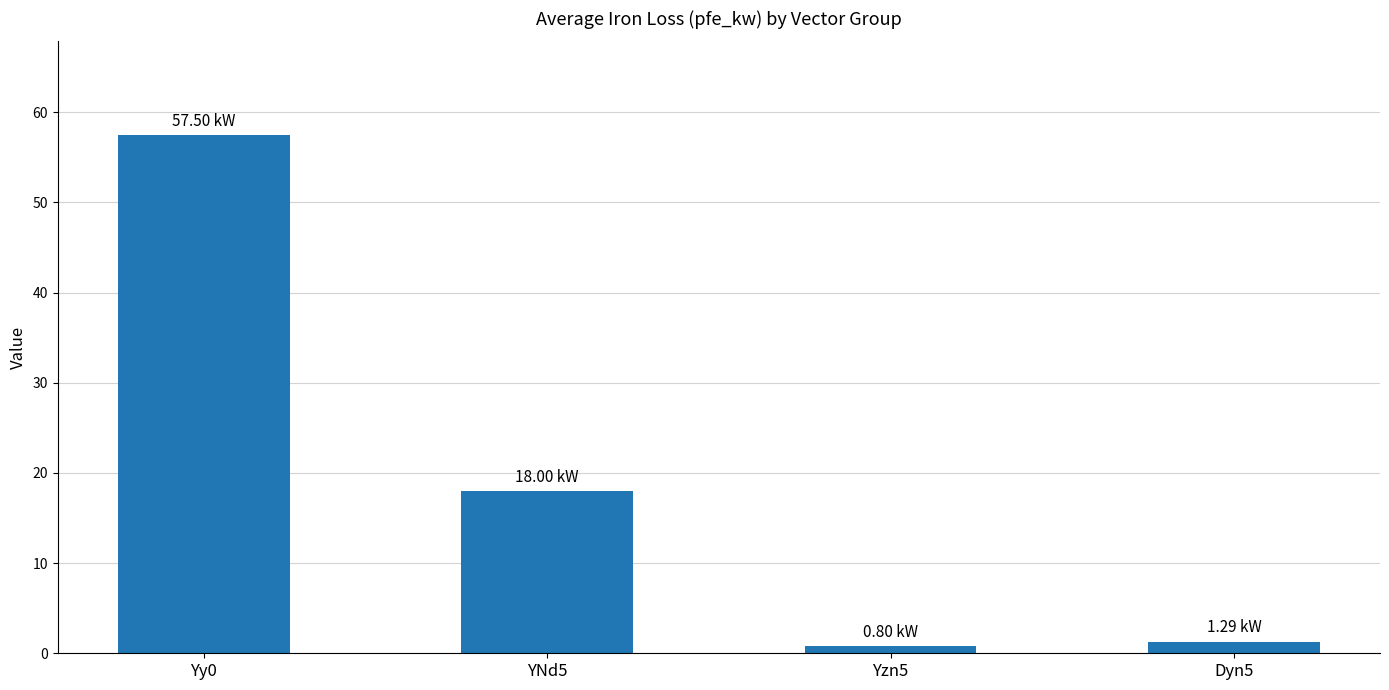

At which category does the chart reach its peak across all series?

Yy0